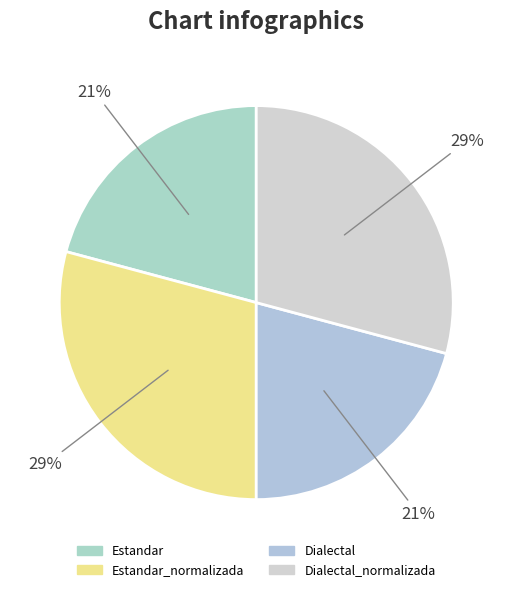

To the nearest percent, what is the difference between the largest and smallest slice percentages?

8%